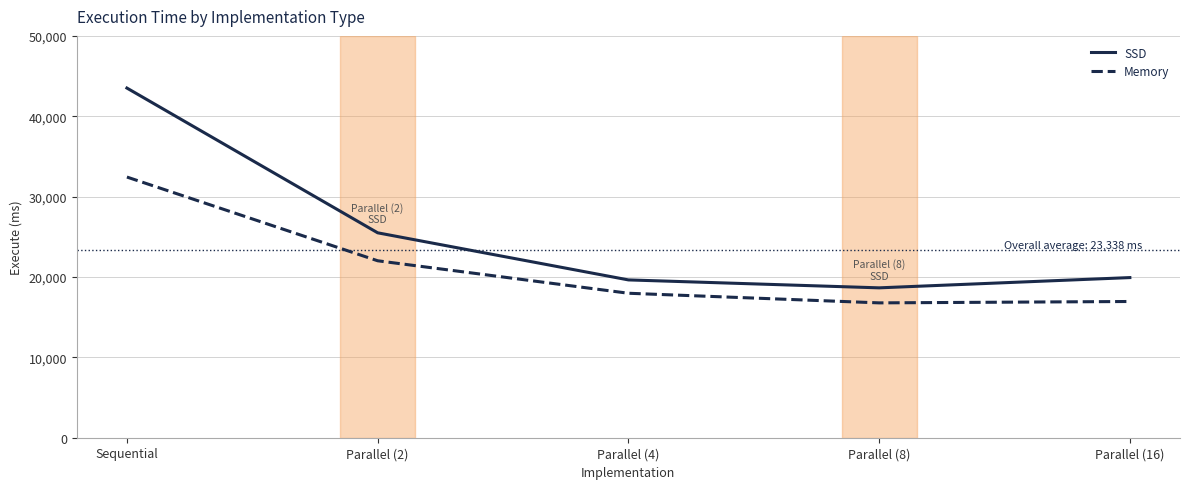

What is the difference between the SSD values at Parallel (2) and Sequential?

18010